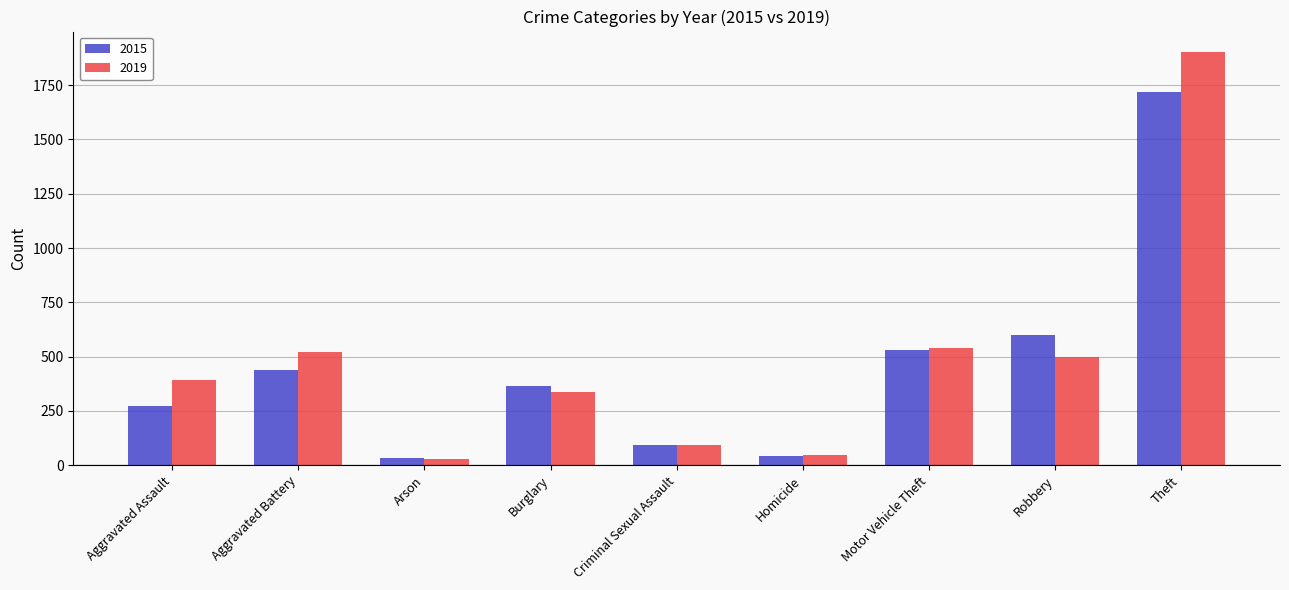

What is the minimum value for 2019?

29